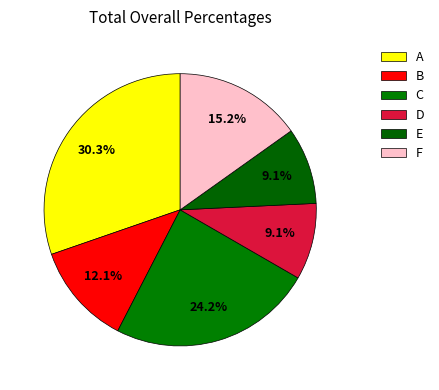

Which has a higher value, D or F?

F